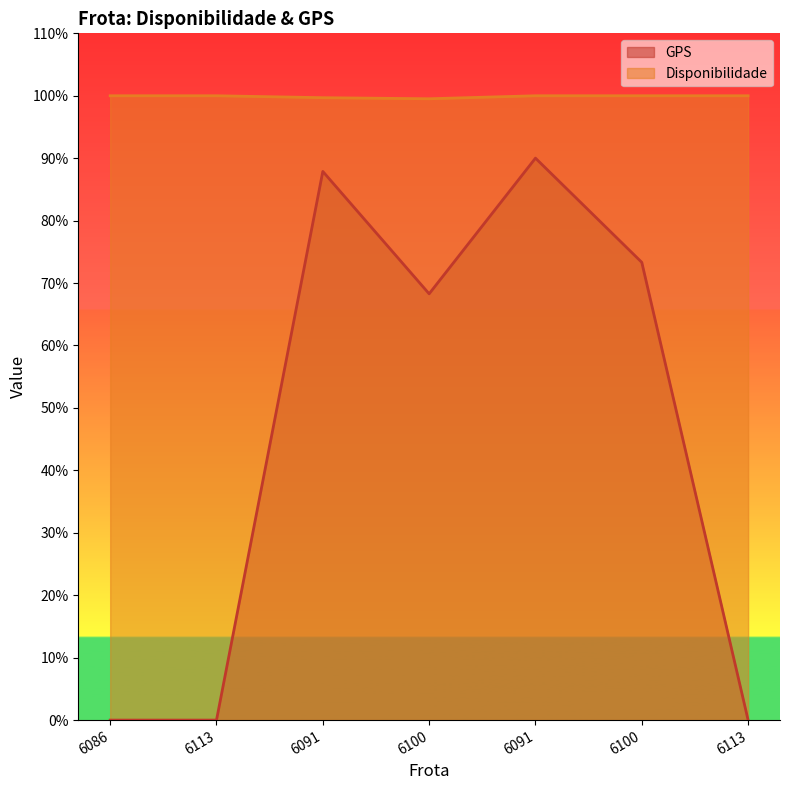

At which category does Disponibilidade reach its first local valley?

6100